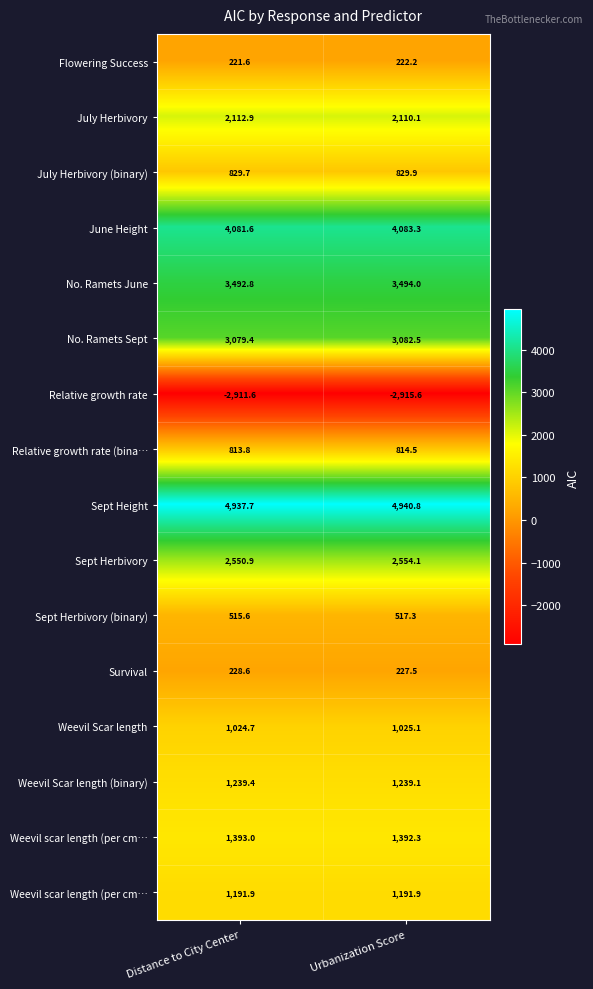

What is the difference between the highest and lowest values at Urbanization Score?

7856.4